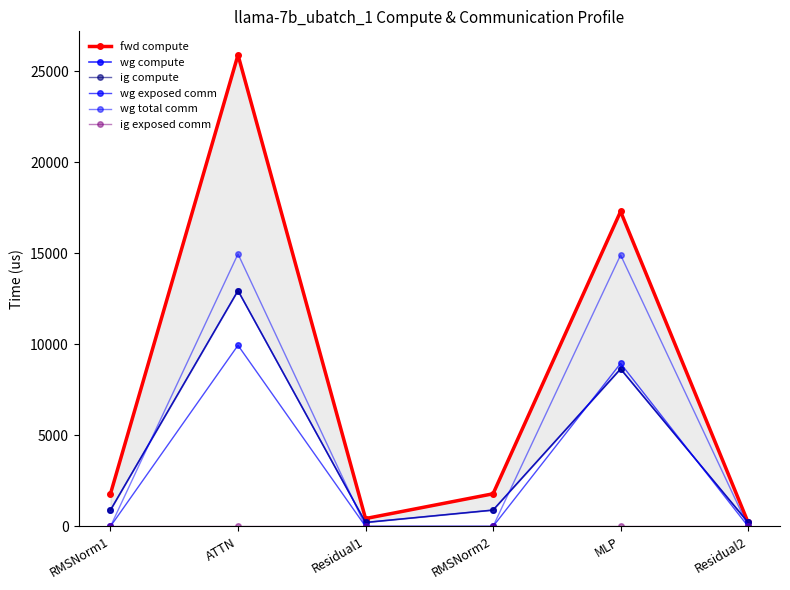

Between Residual1 and RMSNorm1, which is larger?

RMSNorm1